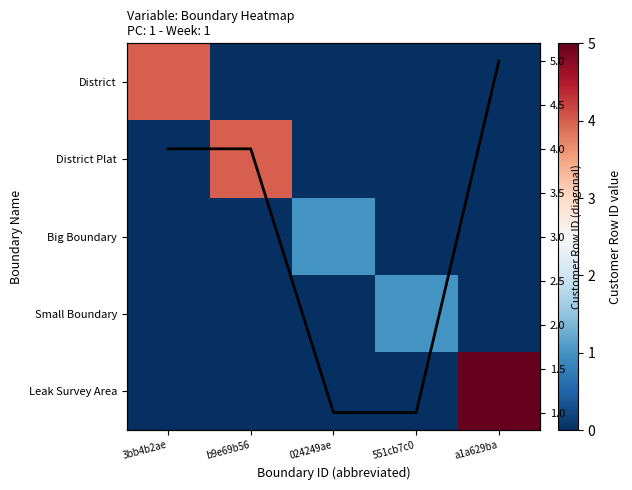

What is the total value across all series at 024249ae?

2